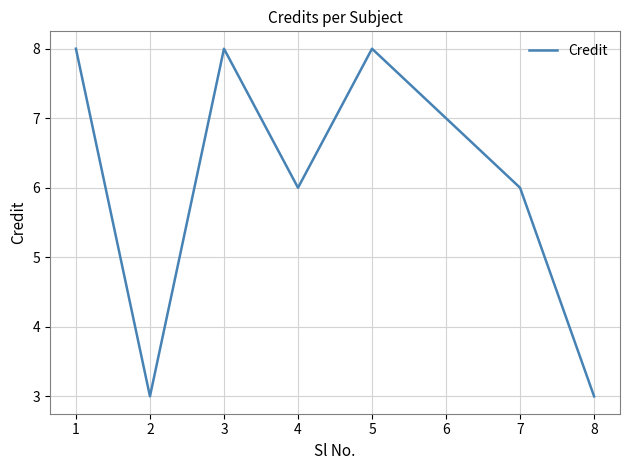

At which category does the data reach its first local peak?

3